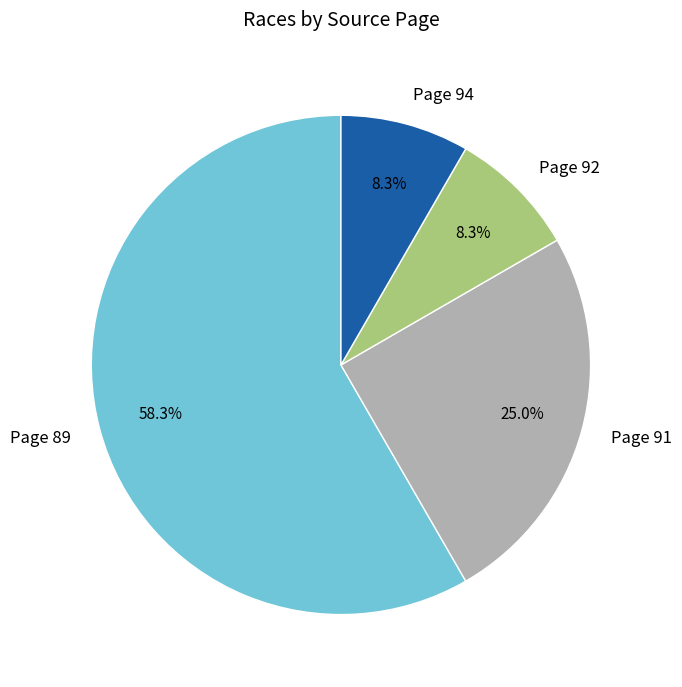

Approximately how many times larger is the value at Page 89 compared to Page 91?

2.3